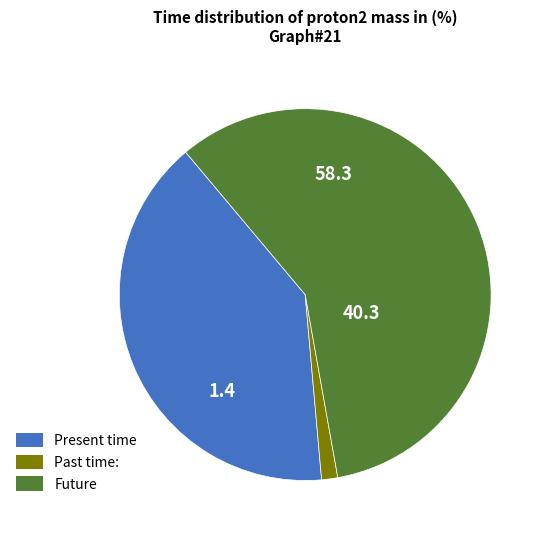

Which has a higher value, Present time or Future?

Future